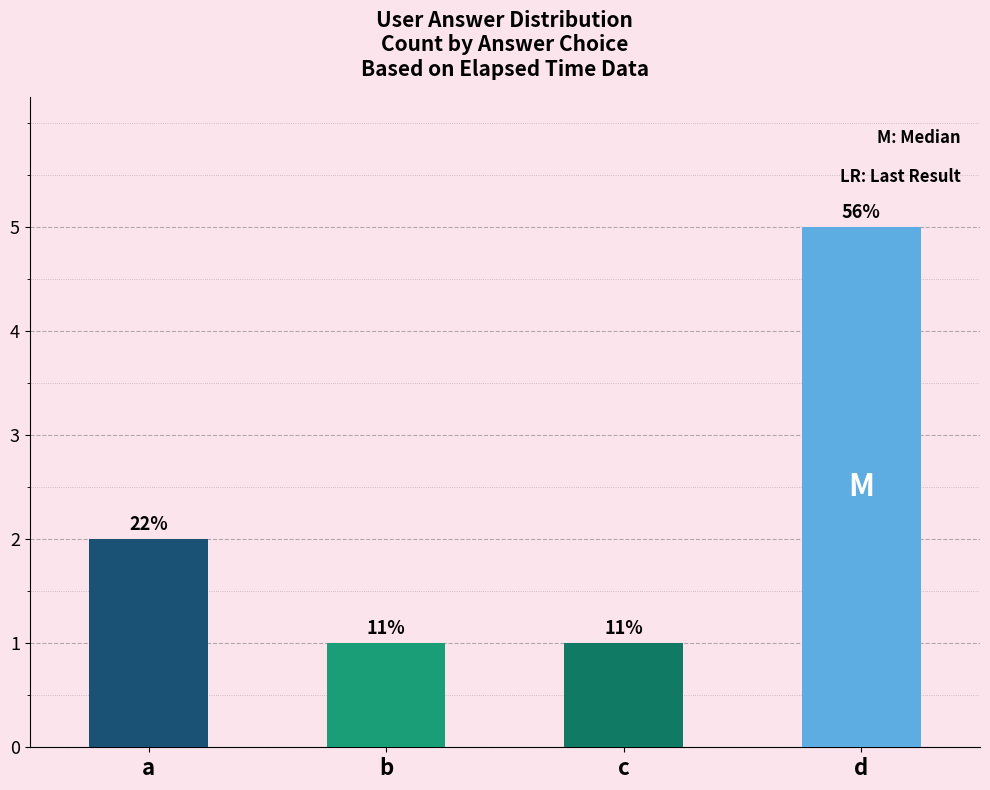

What is the value of the 2nd bar from the left?

1